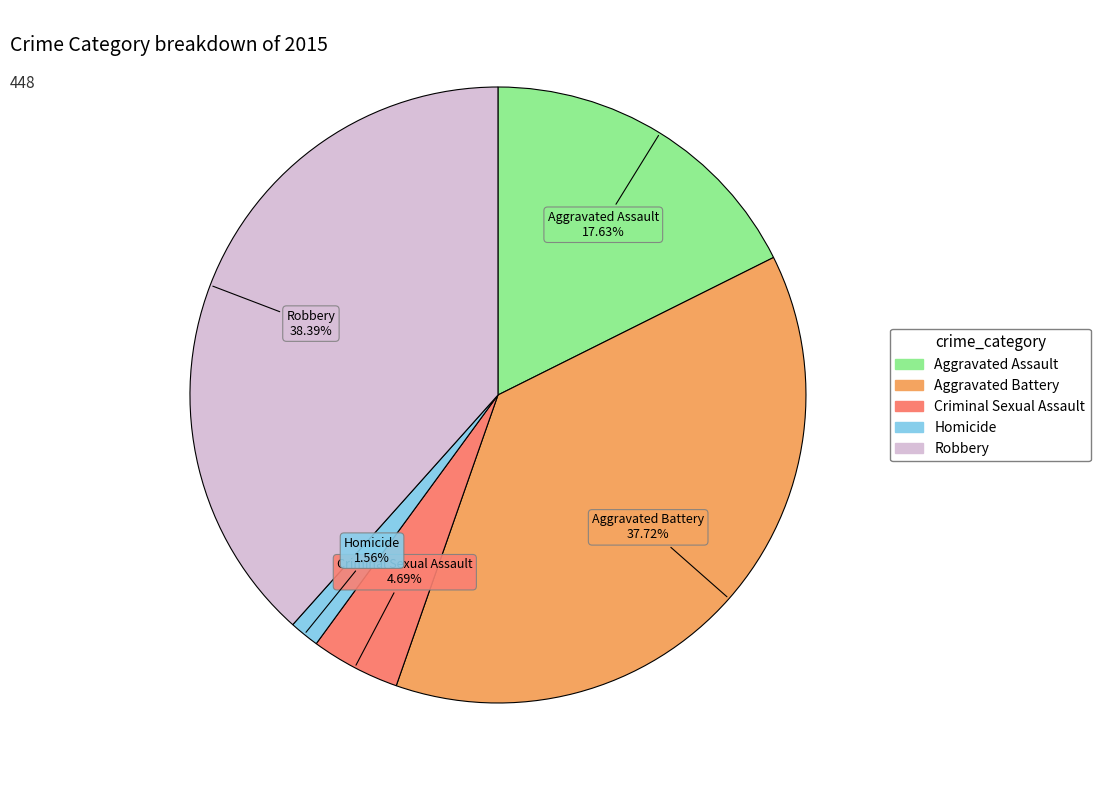

To the nearest percent, what is the difference between the largest and smallest slice percentages?

37%